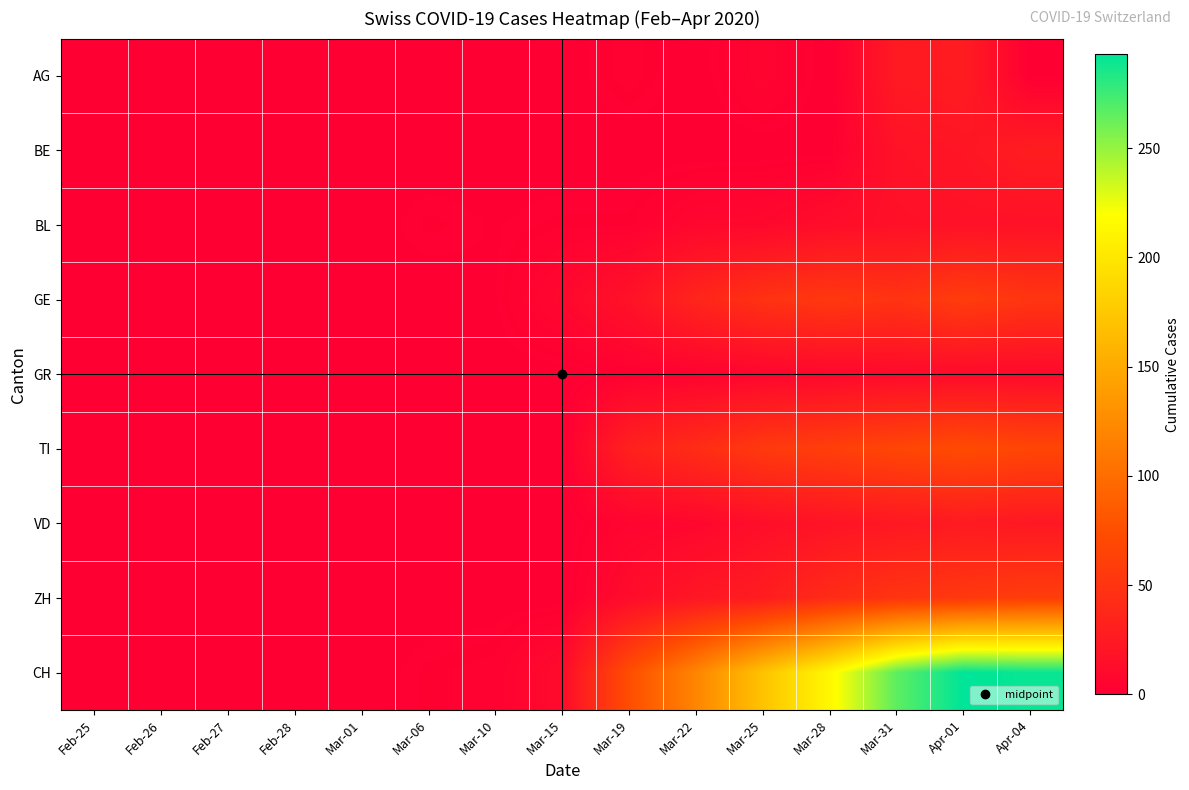

Reading right to left, extract all data points from this chart.

AG: Apr-04=0	Apr-01=27	Mar-31=25	Mar-28=0	Mar-25=5	Mar-22=0	Mar-19=3	Mar-15=0	Mar-10=0	Mar-06=0	Mar-01=0	Feb-28=0	Feb-27=0	Feb-26=0	Feb-25=0
BE: Apr-04=28	Apr-01=21	Mar-31=18	Mar-28=0	Mar-25=0	Mar-22=0	Mar-19=0	Mar-15=0	Mar-10=0	Mar-06=0	Mar-01=0	Feb-28=0	Feb-27=0	Feb-26=0	Feb-25=0
BL: Apr-04=17	Apr-01=17	Mar-31=16	Mar-28=13	Mar-25=8	Mar-22=7	Mar-19=2	Mar-15=2	Mar-10=1	Mar-06=2	Mar-01=0	Feb-28=0	Feb-27=0	Feb-26=0	Feb-25=0
GE: Apr-04=51	Apr-01=58	Mar-31=49	Mar-28=54	Mar-25=48	Mar-22=36	Mar-19=18	Mar-15=8	Mar-10=1	Mar-06=0	Mar-01=0	Feb-28=0	Feb-27=0	Feb-26=0	Feb-25=0
GR: Apr-04=10	Apr-01=11	Mar-31=10	Mar-28=8	Mar-25=6	Mar-22=3	Mar-19=2	Mar-15=0	Mar-10=0	Mar-06=0	Mar-01=0	Feb-28=0	Feb-27=0	Feb-26=0	Feb-25=0
TI: Apr-04=67	Apr-01=72	Mar-31=67	Mar-28=60	Mar-25=55	Mar-22=43	Mar-19=32	Mar-15=0	Mar-10=0	Mar-06=0	Mar-01=0	Feb-28=0	Feb-27=0	Feb-26=0	Feb-25=0
VD: Apr-04=23	Apr-01=25	Mar-31=23	Mar-28=19	Mar-25=14	Mar-22=7	Mar-19=5	Mar-15=0	Mar-10=0	Mar-06=0	Mar-01=0	Feb-28=0	Feb-27=0	Feb-26=0	Feb-25=0
ZH: Apr-04=59	Apr-01=54	Mar-31=50	Mar-28=42	Mar-25=28	Mar-22=22	Mar-19=12	Mar-15=0	Mar-10=0	Mar-06=0	Mar-01=0	Feb-28=0	Feb-27=0	Feb-26=0	Feb-25=0
CH: Apr-04=290	Apr-01=293	Mar-31=266	Mar-28=214	Mar-25=171	Mar-22=120	Mar-19=74	Mar-15=11	Mar-10=3	Mar-06=2	Mar-01=0	Feb-28=0	Feb-27=0	Feb-26=0	Feb-25=0